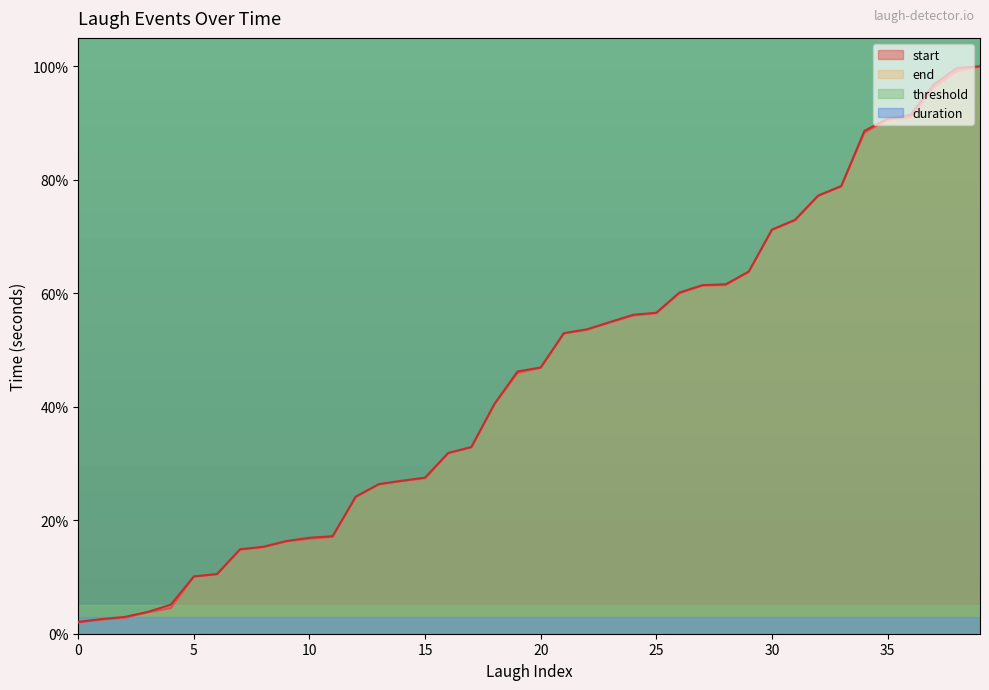

Which label corresponds to the largest value in the chart?

39